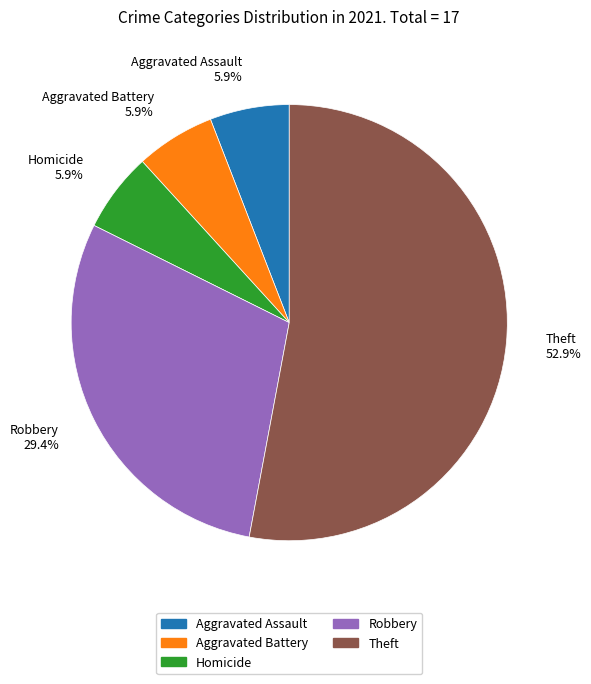

Do Aggravated Assault and Theft together represent more than half of the pie?

Yes